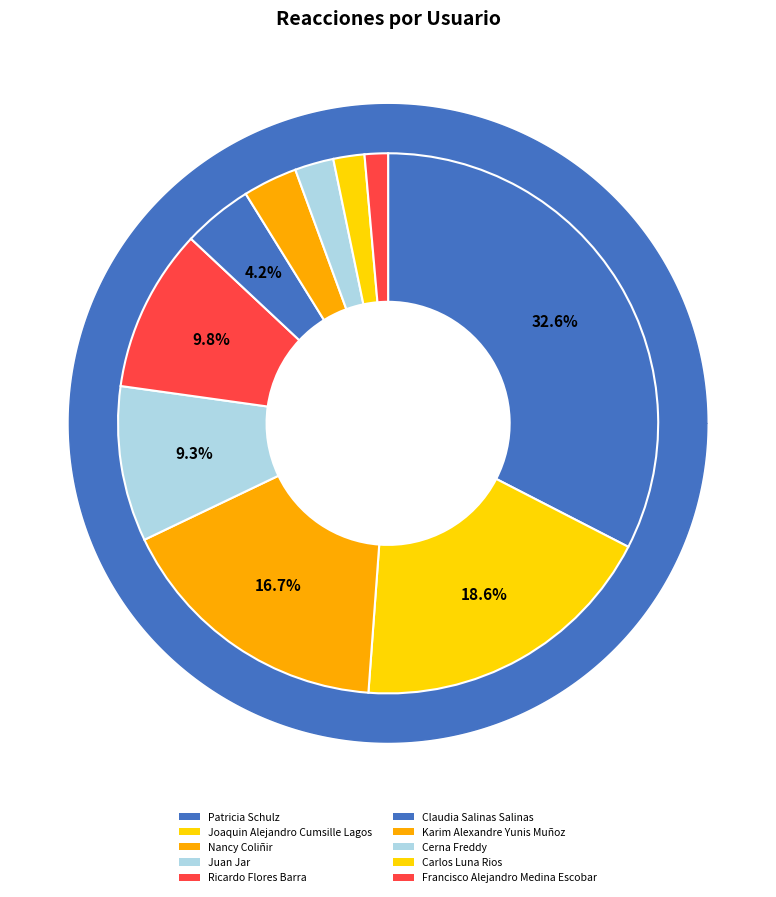

Which category has the biggest portion of the pie?

Patricia Schulz